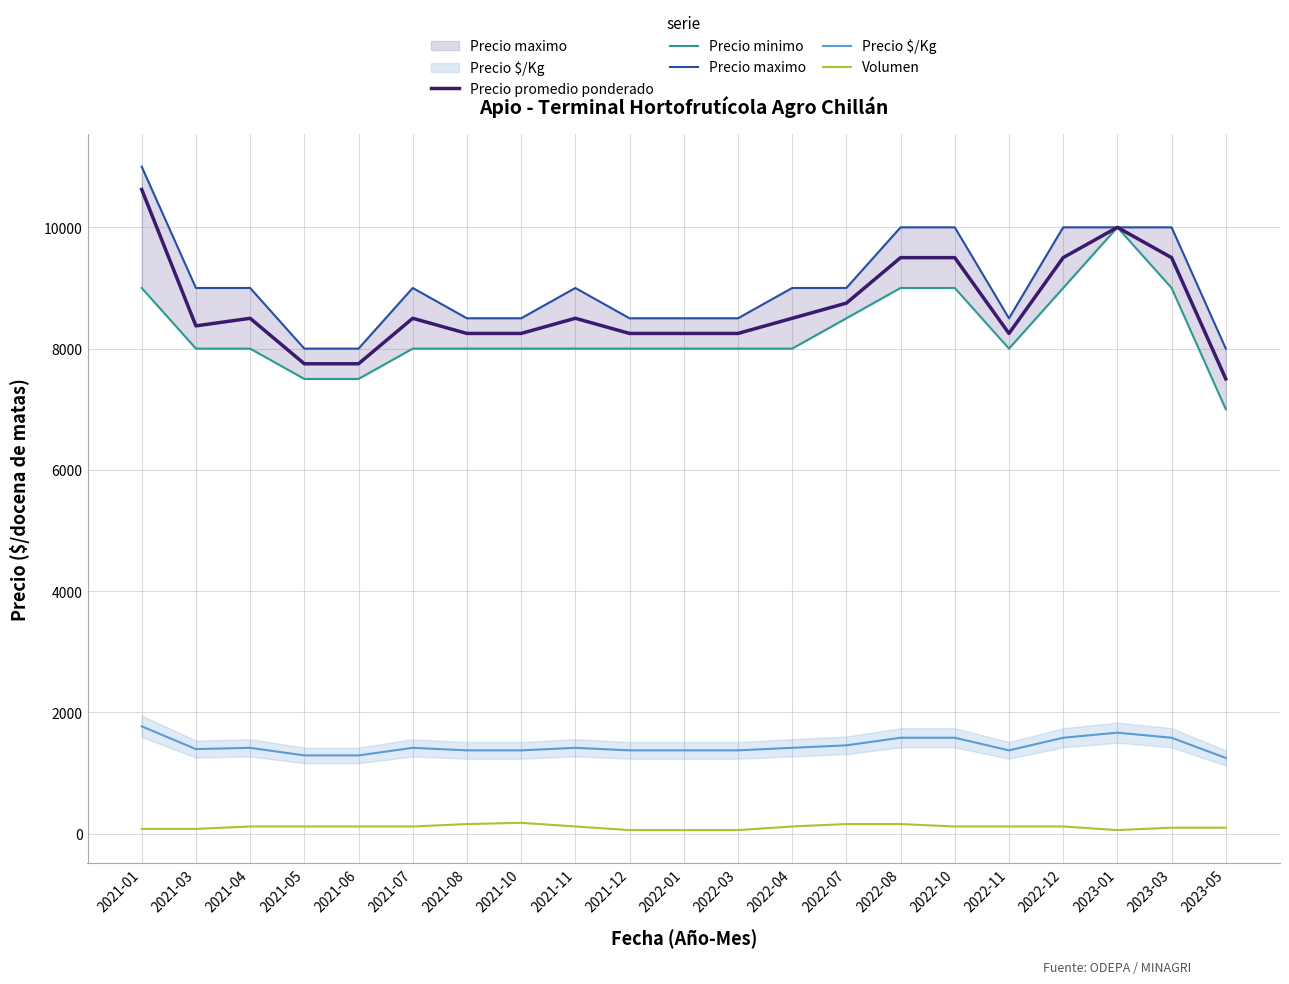

Rank the categories by Volumen value from highest to lowest.

2021-10, 2021-08, 2022-07, 2022-08, 2021-04, 2021-05, 2021-06, 2021-07, 2021-11, 2022-04, 2022-10, 2022-11, 2022-12, 2023-03, 2023-05, 2021-01, 2021-03, 2021-12, 2022-01, 2022-03, 2023-01